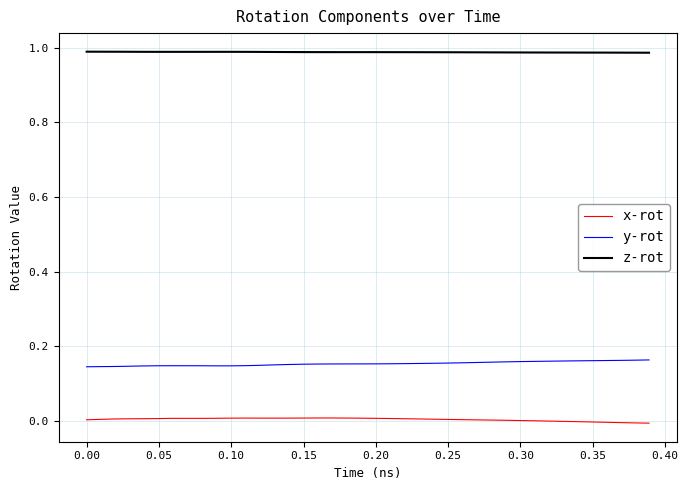

True or false: x-rot and z-rot intersect in this chart.

False